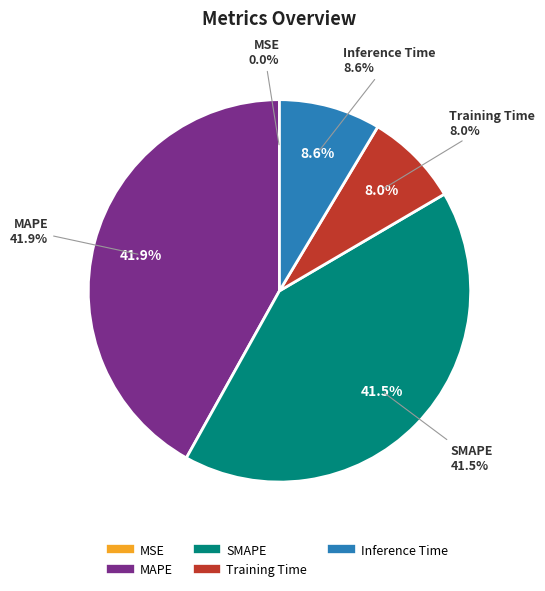

Is Inference Time the majority of the pie?

No